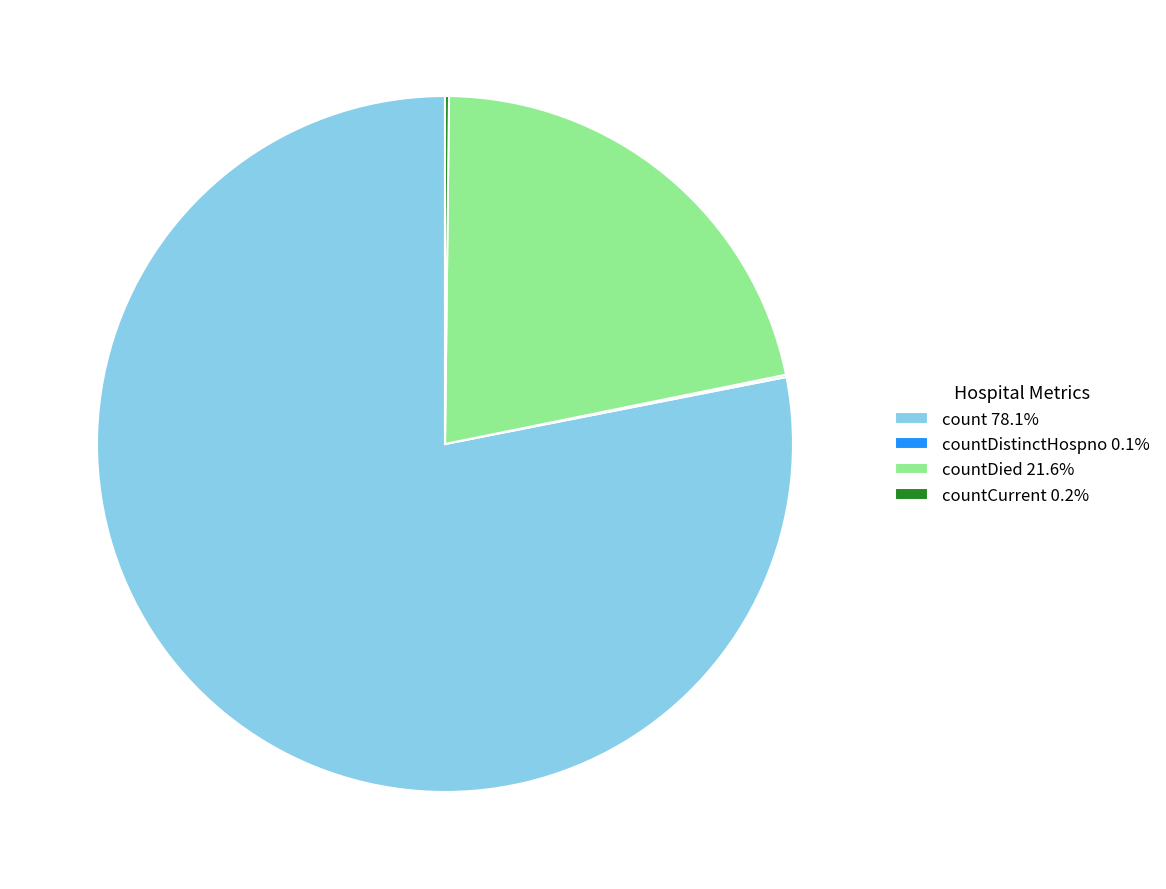

Does any single category account for the majority?

Yes